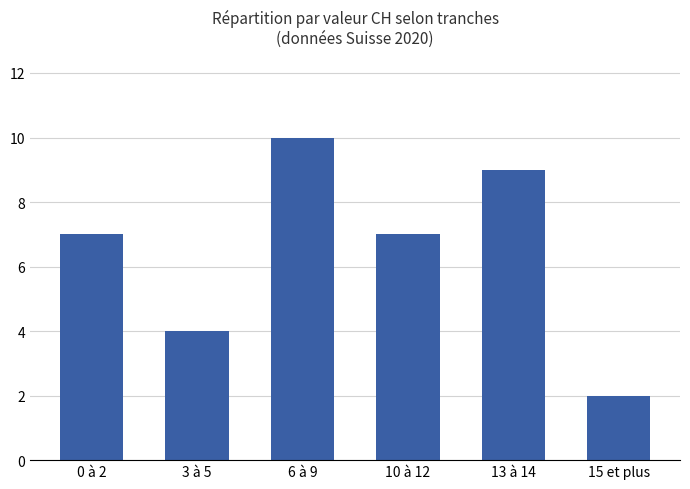

How many data points does each series have?

6